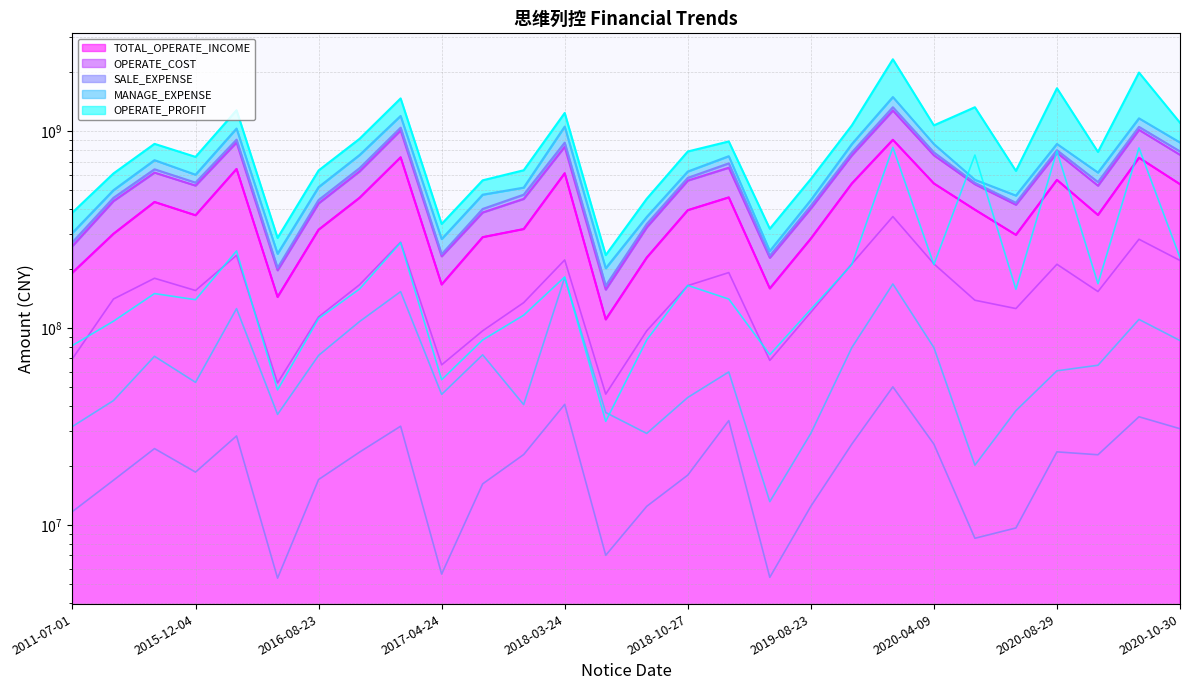

True or false: MANAGE_EXPENSE and OPERATE_COST intersect in this chart.

False